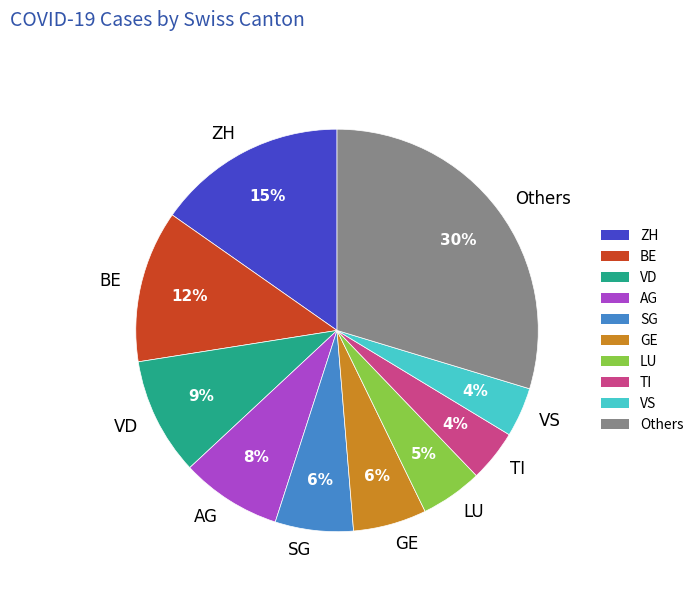

Which slice is the largest?

Others